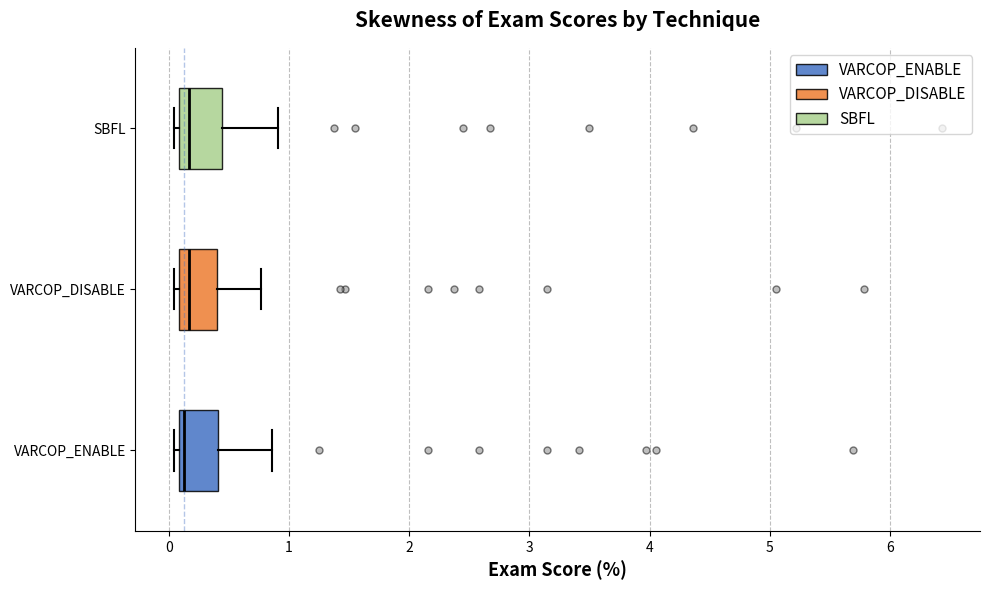

Reading bottom to top, read every box against the x-axis: the position of its median line, the range the box covers, and the ends of its whiskers. The values are not printed on the chart, so give them approximately, as read against the axis.

VARCOP_ENABLE: median 0.1 (just right of the box's left edge), box 0.1 to 0.4, whiskers 0.0 to 0.9
VARCOP_DISABLE: median 0.2, box 0.1 to 0.4, whiskers 0.0 to 0.8
SBFL: median 0.2, box 0.1 to 0.4, whiskers 0.0 to 0.9